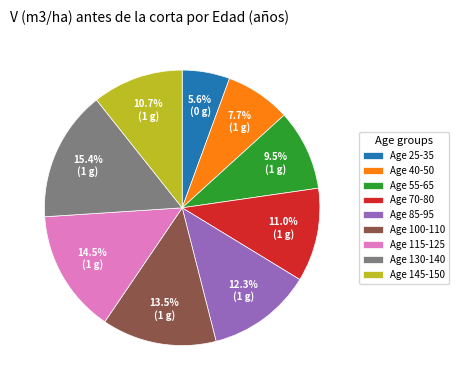

Does any single category account for the majority?

No